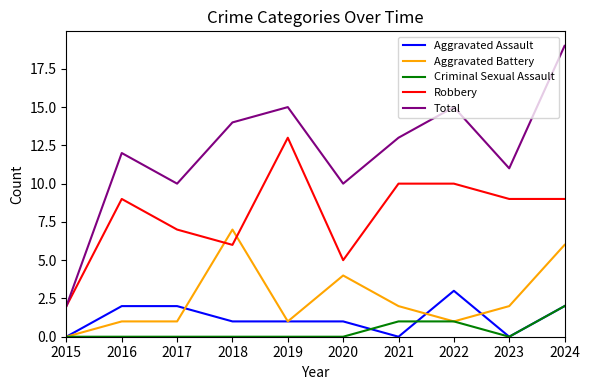

True or false: Total has a value of 13 at 2021.

True